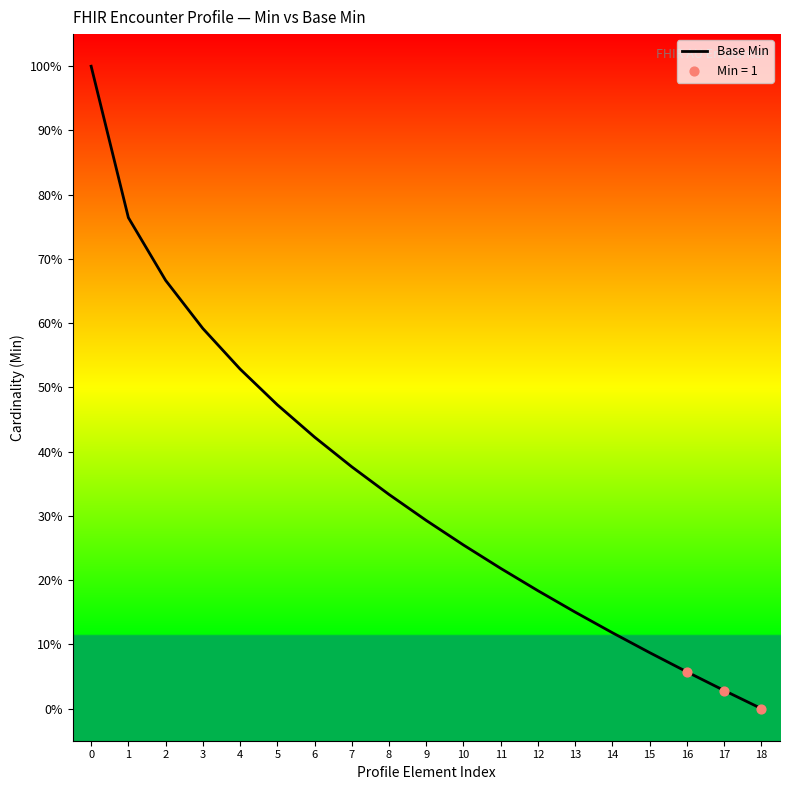

What is the change in value from 4 to 9?

-0.2